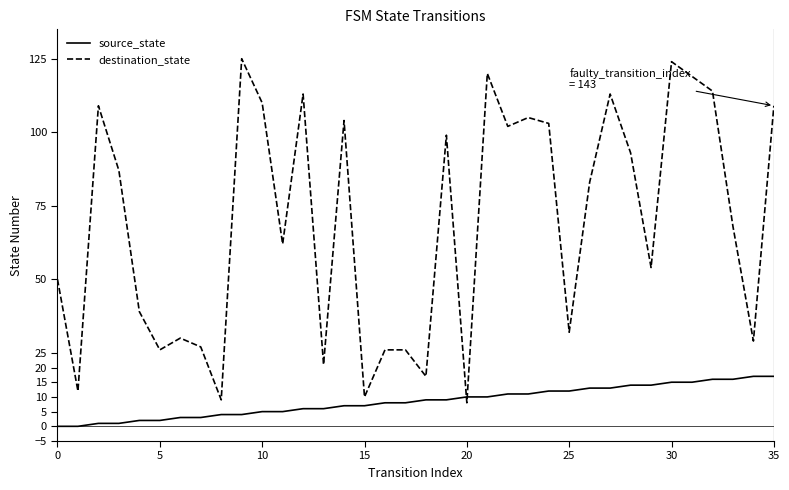

Rank the series by their average value, from lowest to highest.

source_state, destination_state